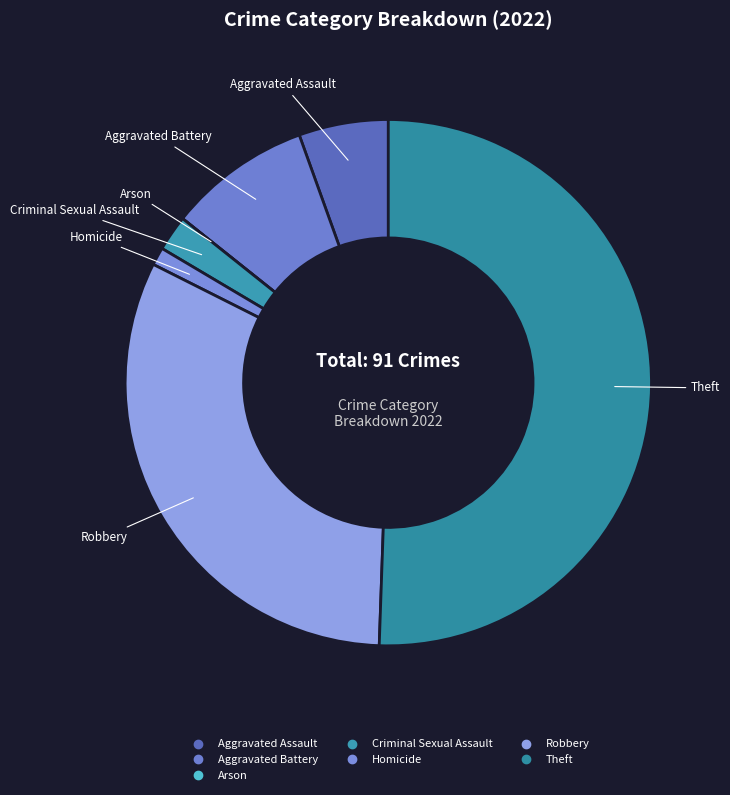

Which category has the biggest portion of the pie?

Theft